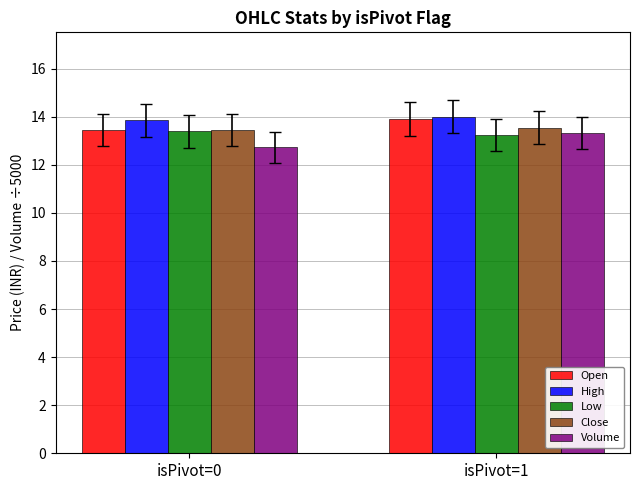

Where does the High series first go above 14?

isPivot=1